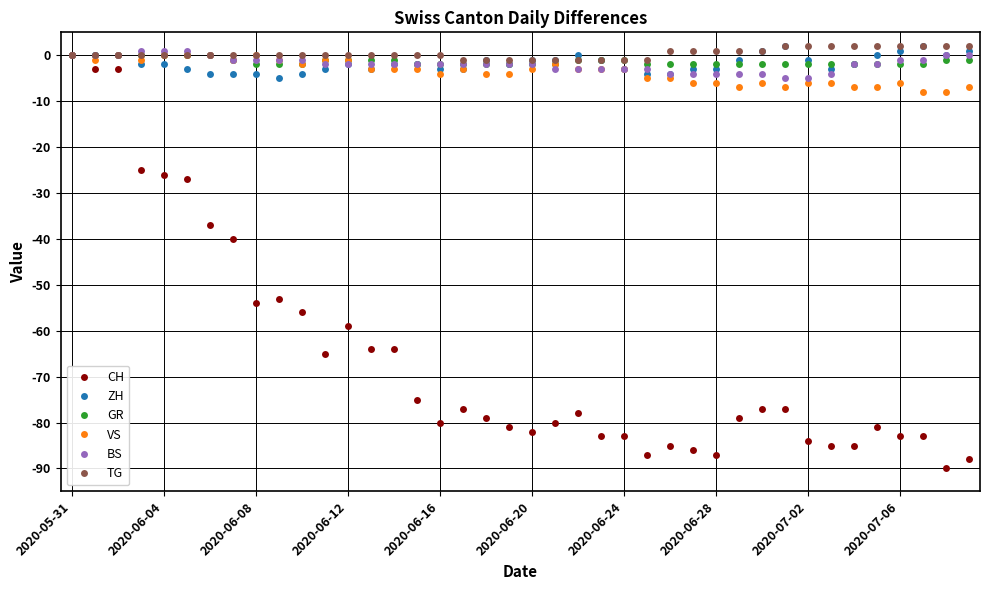

What is the value of the CH point at the 26th from the left?

-87